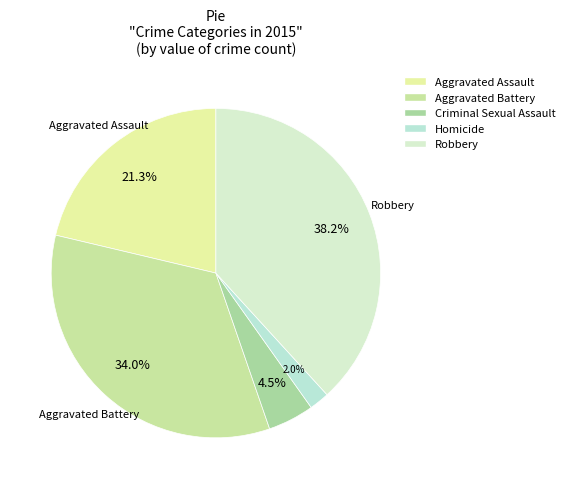

The Aggravated Assault slice represents 21% of the pie. True or false?

True